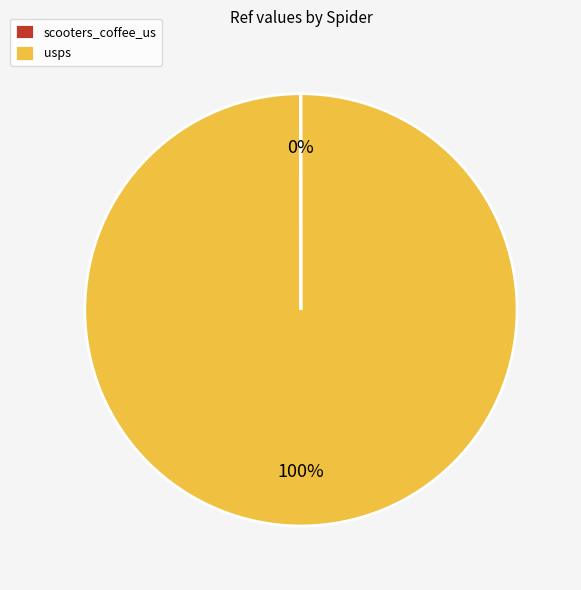

Is it true that usps is 93% of the pie?

False